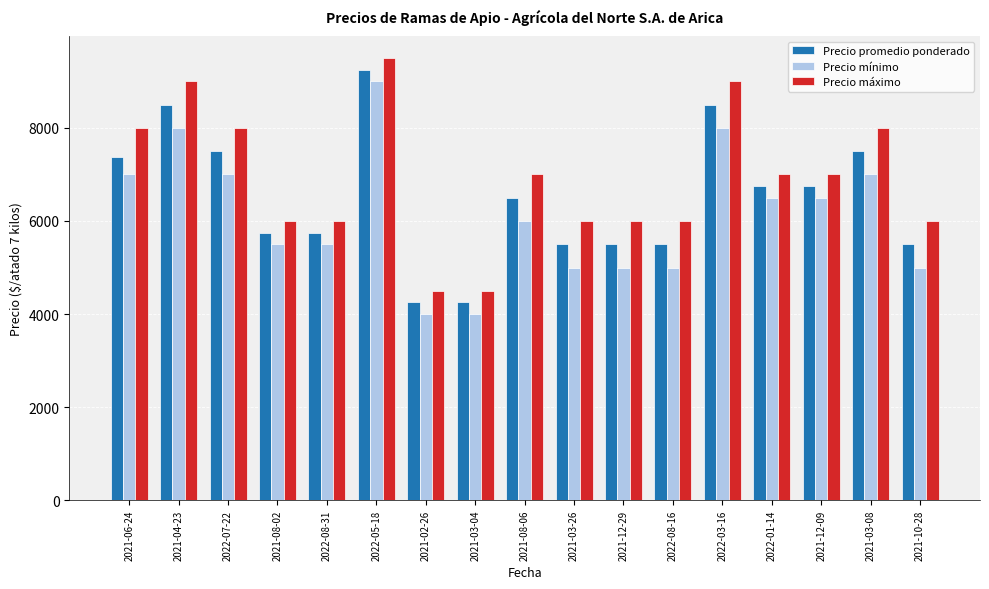

Are the bars horizontal?

No